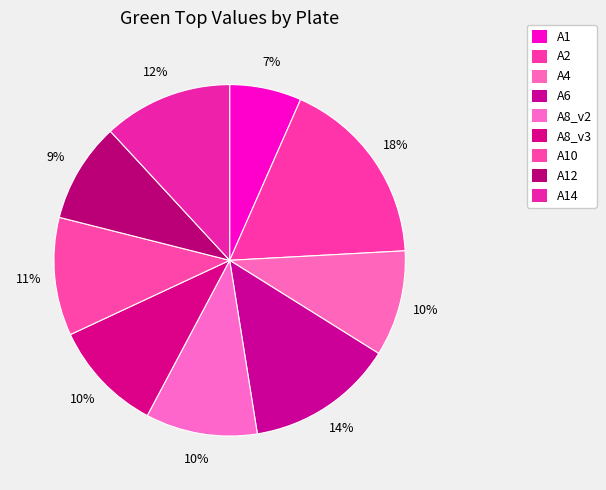

Is there any slice that represents more than half of the pie?

No